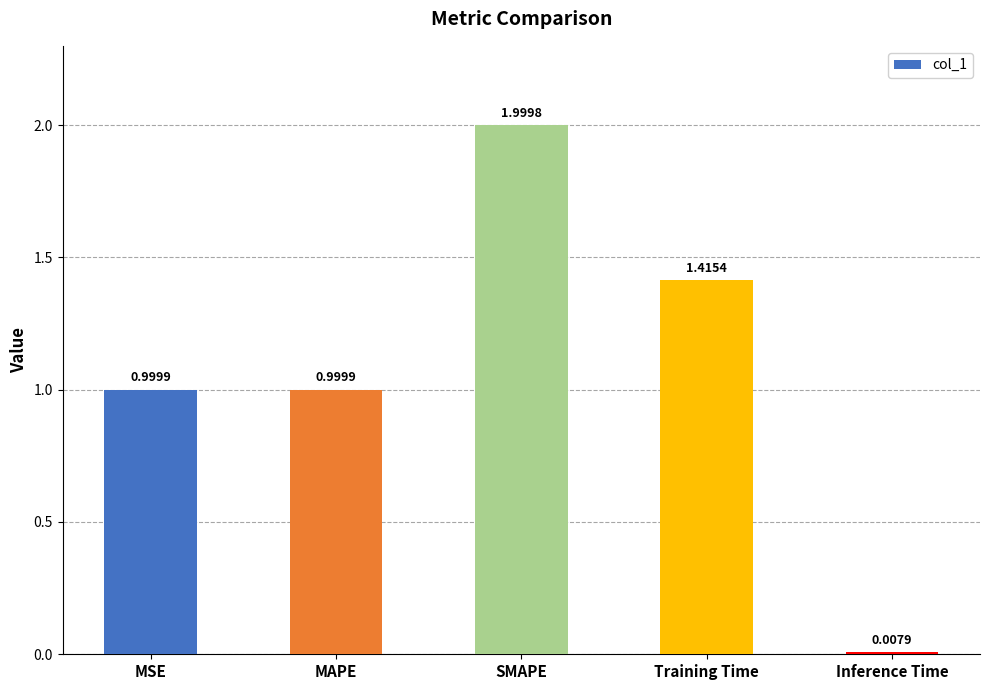

What is the average value?

1.1